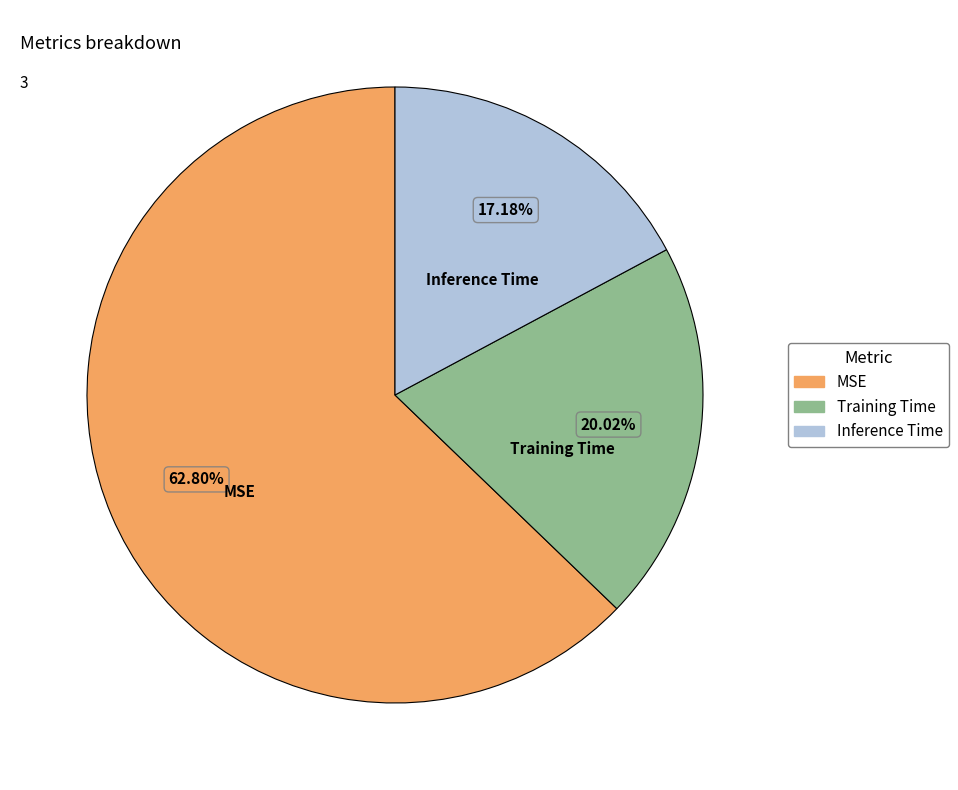

Which slice is the smallest?

Inference Time